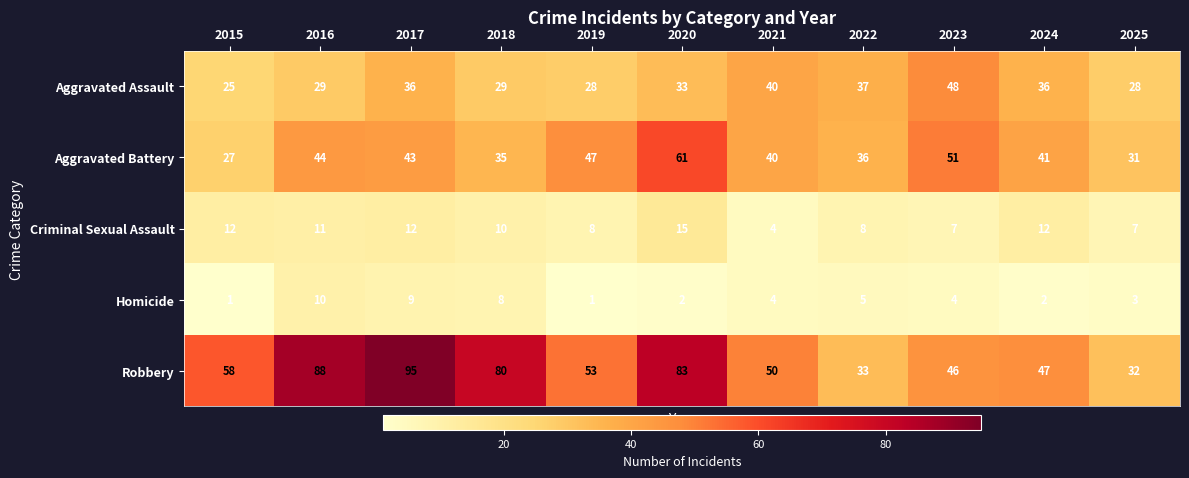

At which label does Robbery first exceed 53?

2015